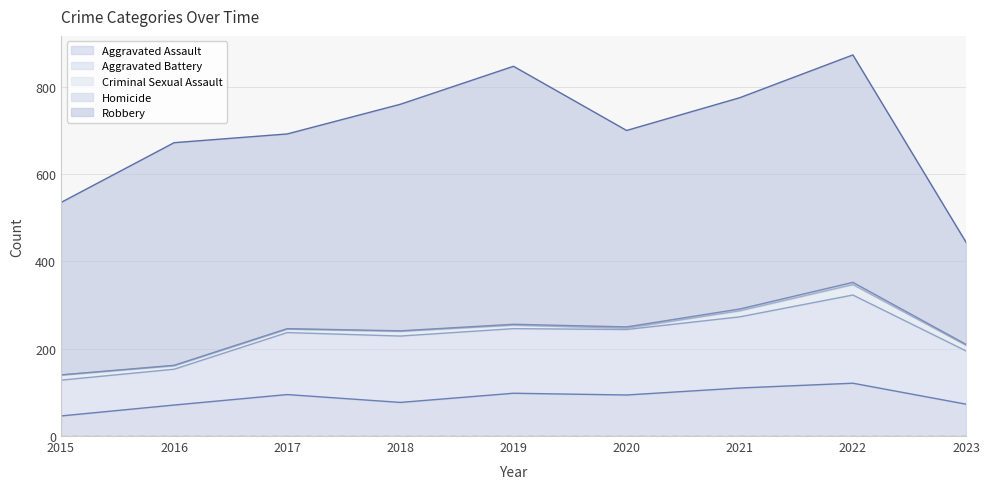

At which category does Aggravated Assault reach its first local peak?

2017